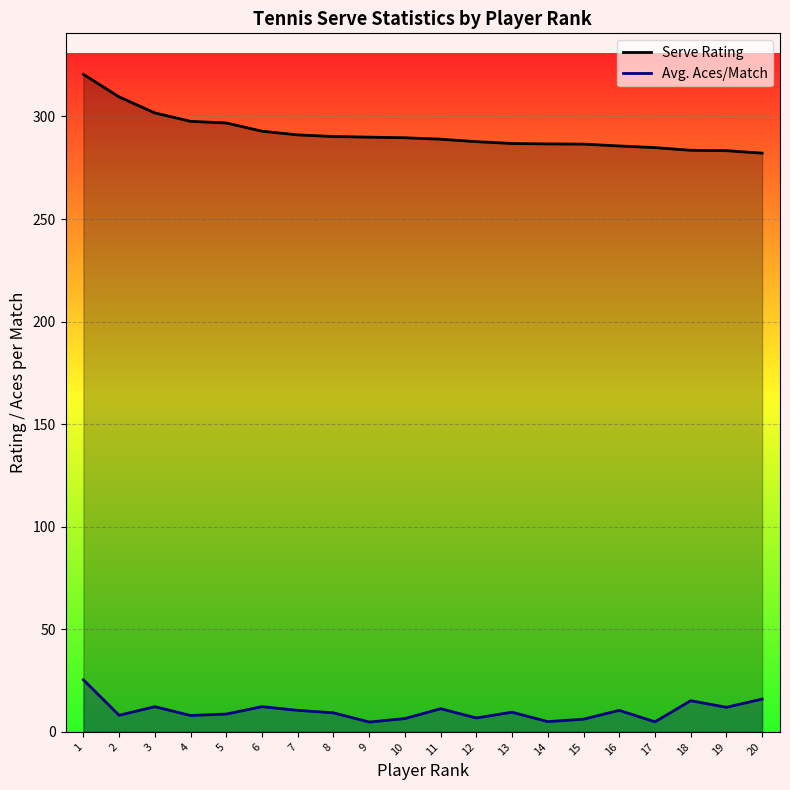

True or false: Serve Rating has more than 1 interior local peaks.

False